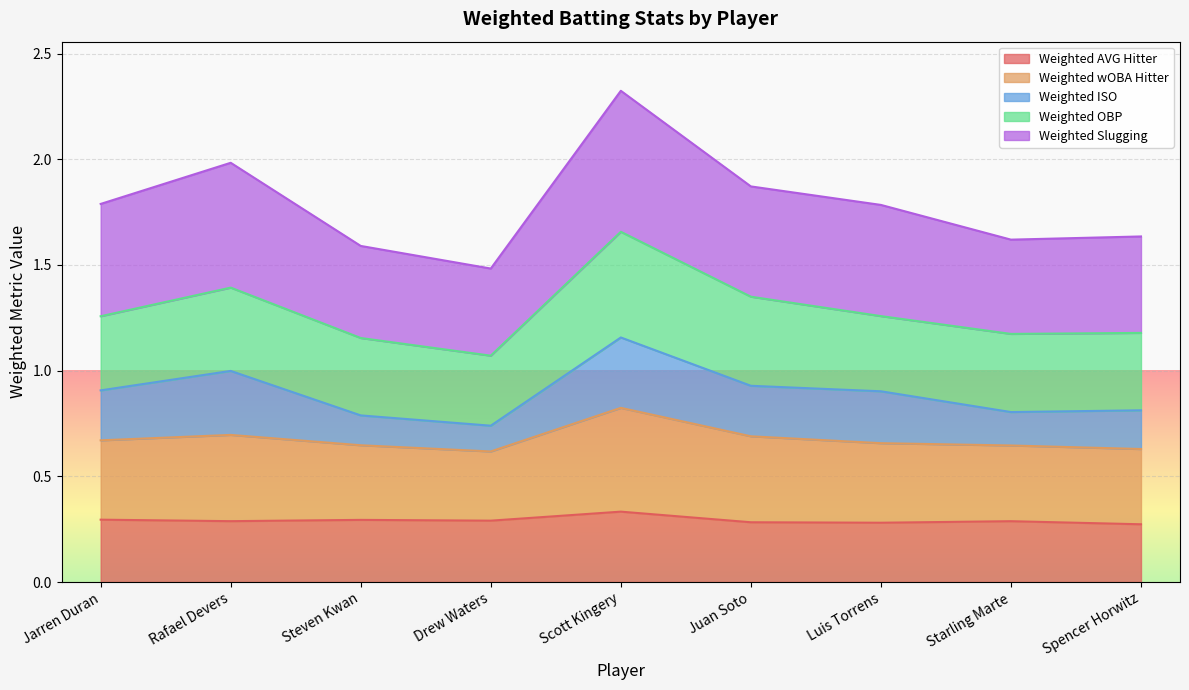

True or false: Weighted Slugging and Weighted wOBA Hitter cross at least once.

False